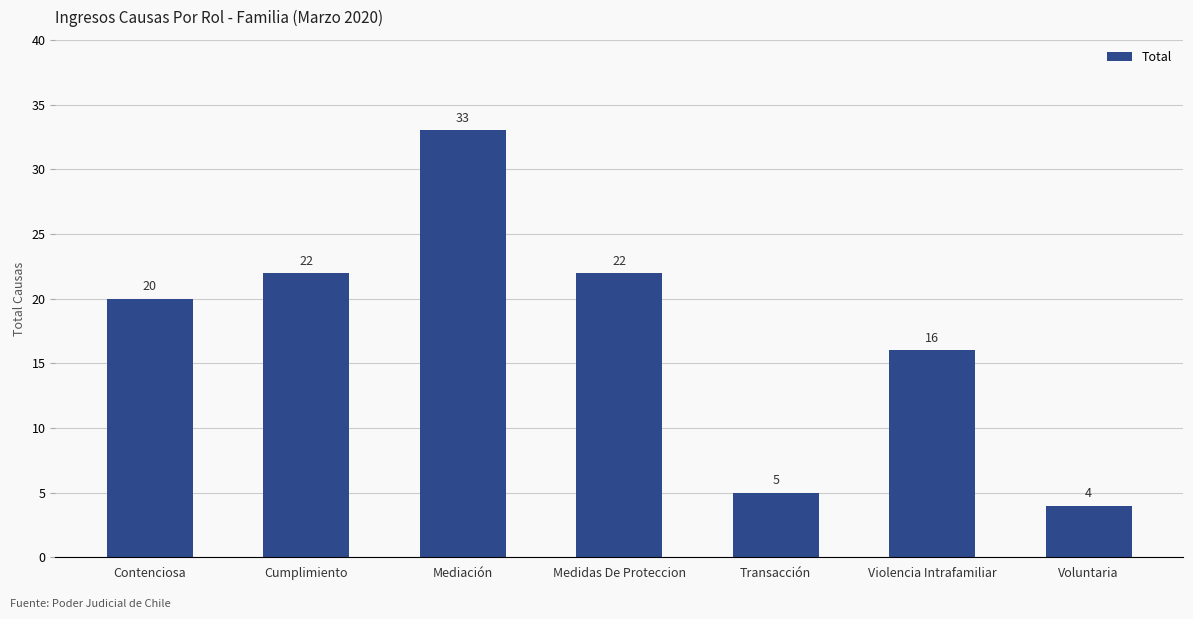

What is the sum of the values at Cumplimiento and Medidas De Proteccion?

44